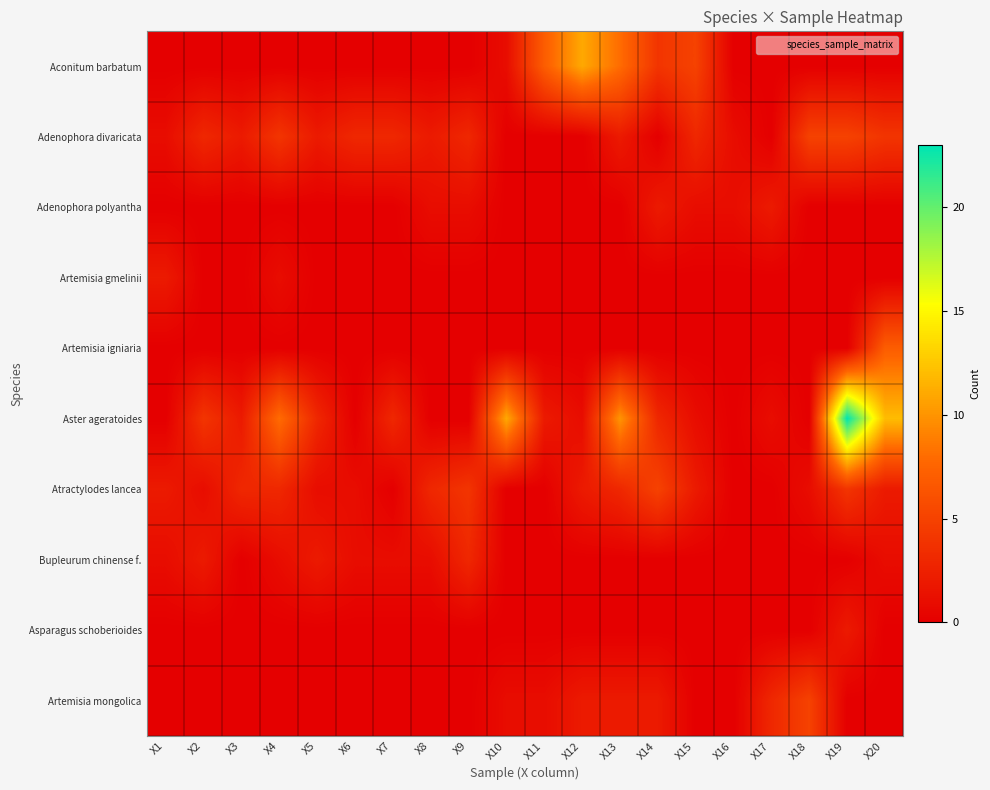

Reading left to right, transcribe all the data shown in this chart.

Aconitum barbatum: X1=0	X2=0	X3=0	X4=0	X5=0	X6=0	X7=0	X8=0	X9=0	X10=1	X11=7	X12=11	X13=8	X14=4	X15=5	X16=0	X17=0	X18=0	X19=0	X20=0
Adenophora divaricata: X1=1	X2=3	X3=2	X4=4	X5=2	X6=3	X7=3	X8=2	X9=3	X10=0	X11=0	X12=0	X13=2	X14=0	X15=3	X16=1	X17=0	X18=5	X19=5	X20=4
Adenophora polyantha: X1=0	X2=0	X3=0	X4=0	X5=0	X6=0	X7=0	X8=1	X9=1	X10=0	X11=0	X12=0	X13=0	X14=2	X15=1	X16=1	X17=2	X18=0	X19=0	X20=0
Artemisia gmelinii: X1=2	X2=0	X3=0	X4=1	X5=0	X6=0	X7=0	X8=0	X9=0	X10=0	X11=0	X12=0	X13=0	X14=0	X15=0	X16=0	X17=0	X18=0	X19=0	X20=0
Artemisia igniaria: X1=0	X2=0	X3=0	X4=0	X5=0	X6=0	X7=0	X8=0	X9=0	X10=0	X11=0	X12=0	X13=0	X14=0	X15=0	X16=0	X17=0	X18=0	X19=0	X20=7
Aster ageratoides: X1=0	X2=4	X3=2	X4=8	X5=3	X6=0	X7=3	X8=0	X9=0	X10=11	X11=2	X12=1	X13=10	X14=3	X15=1	X16=0	X17=1	X18=0	X19=23	X20=12
Atractylodes lancea: X1=2	X2=1	X3=3	X4=3	X5=1	X6=1	X7=0	X8=3	X9=4	X10=0	X11=0	X12=2	X13=3	X14=5	X15=2	X16=0	X17=0	X18=1	X19=4	X20=2
Bupleurum chinense f.: X1=1	X2=2	X3=0	X4=1	X5=2	X6=1	X7=1	X8=1	X9=3	X10=0	X11=0	X12=0	X13=0	X14=0	X15=0	X16=0	X17=0	X18=0	X19=0	X20=1
Asparagus schoberioides: X1=0	X2=0	X3=0	X4=0	X5=0	X6=0	X7=0	X8=0	X9=0	X10=0	X11=0	X12=0	X13=0	X14=0	X15=0	X16=0	X17=0	X18=0	X19=2	X20=0
Artemisia mongolica: X1=0	X2=0	X3=0	X4=0	X5=0	X6=0	X7=0	X8=0	X9=0	X10=1	X11=1	X12=2	X13=2	X14=2	X15=0	X16=0	X17=3	X18=5	X19=0	X20=0